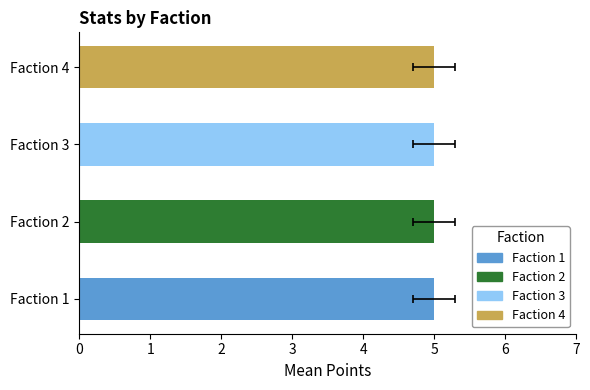

What is the maximum value for points?

5